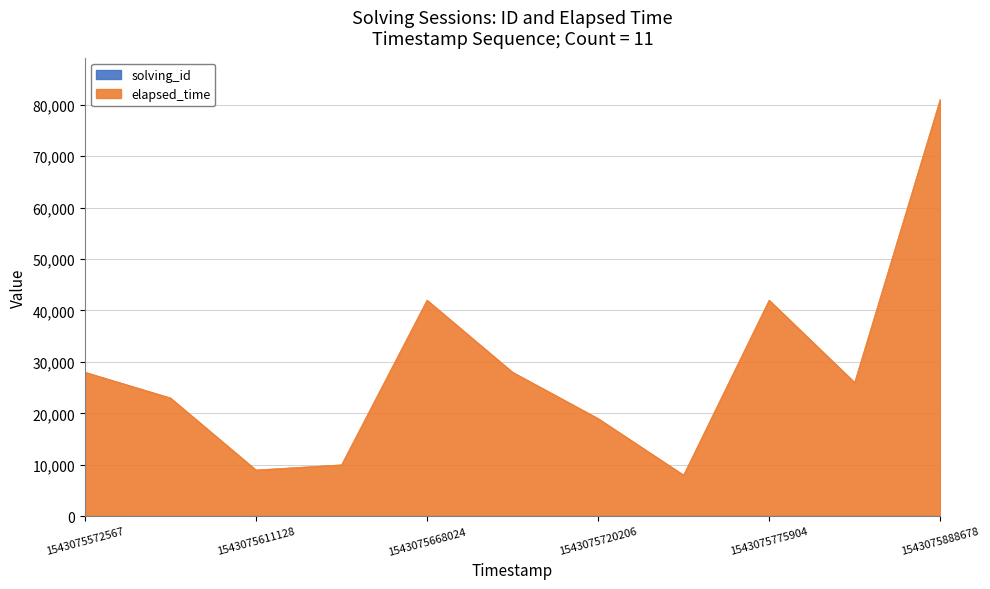

True or false: elapsed_time and solving_id cross at least once.

False